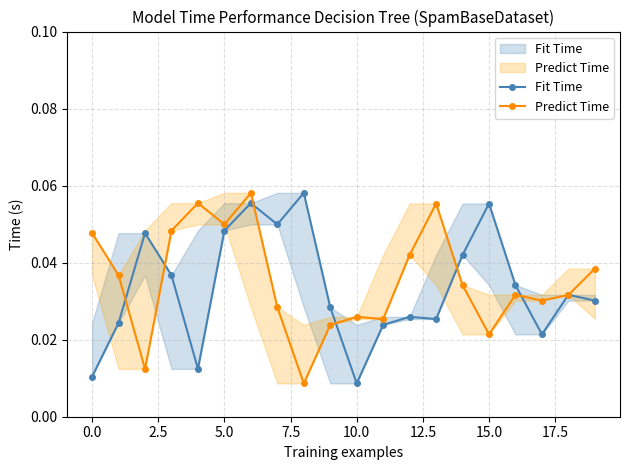

Rank the series by their maximum value, from highest to lowest.

Fit Time, Predict Time